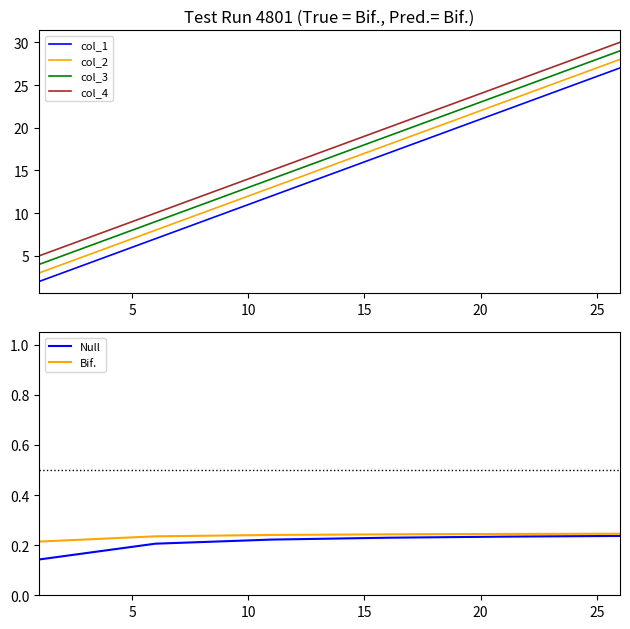

What are all the series names shown in the legend?

col_1, col_2, col_3, col_4, Null, Bif.